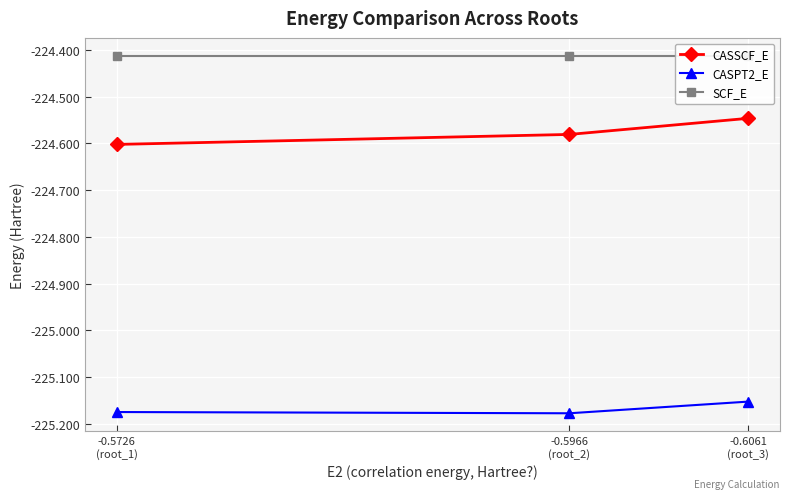

Rank the categories by SCF_E value from lowest to highest.

-0.5726
(root_1), -0.5966
(root_2), -0.6061
(root_3)